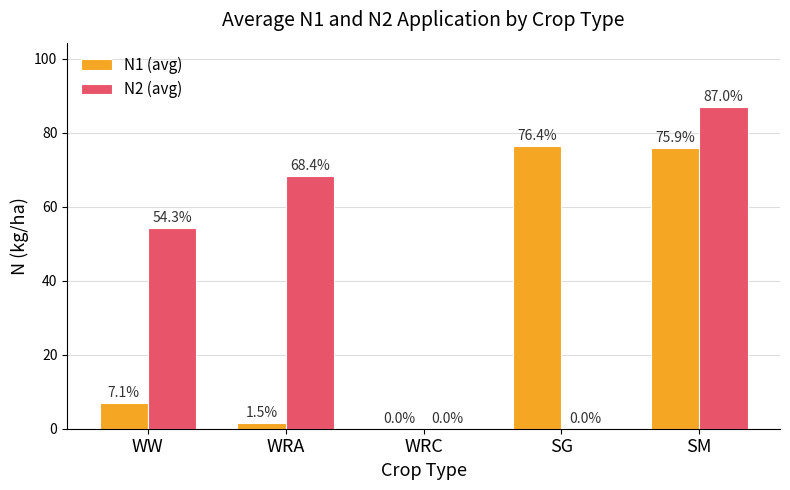

Does the chart contain stacked bars?

No